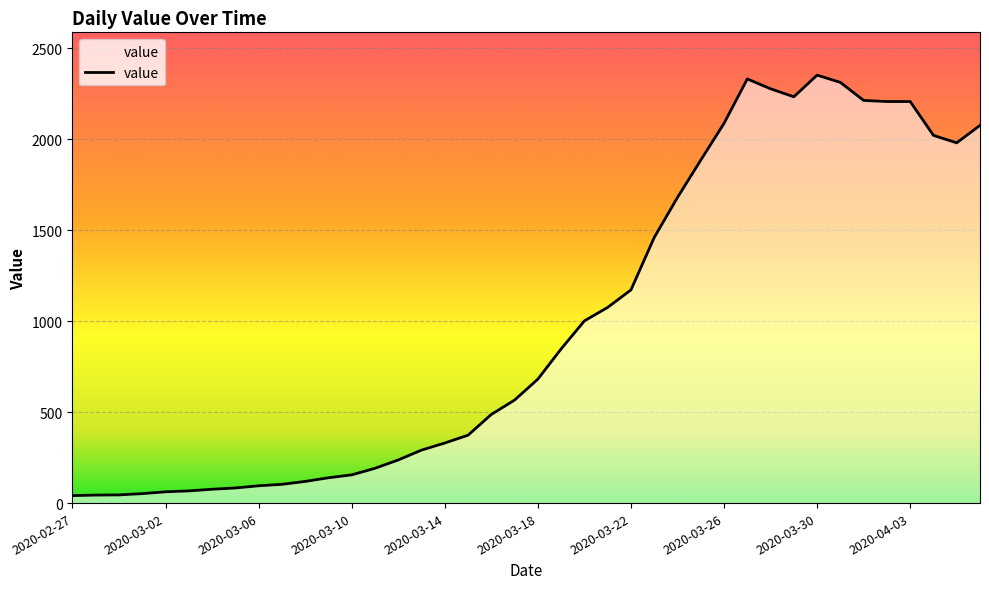

What is the greatest value displayed?

2351